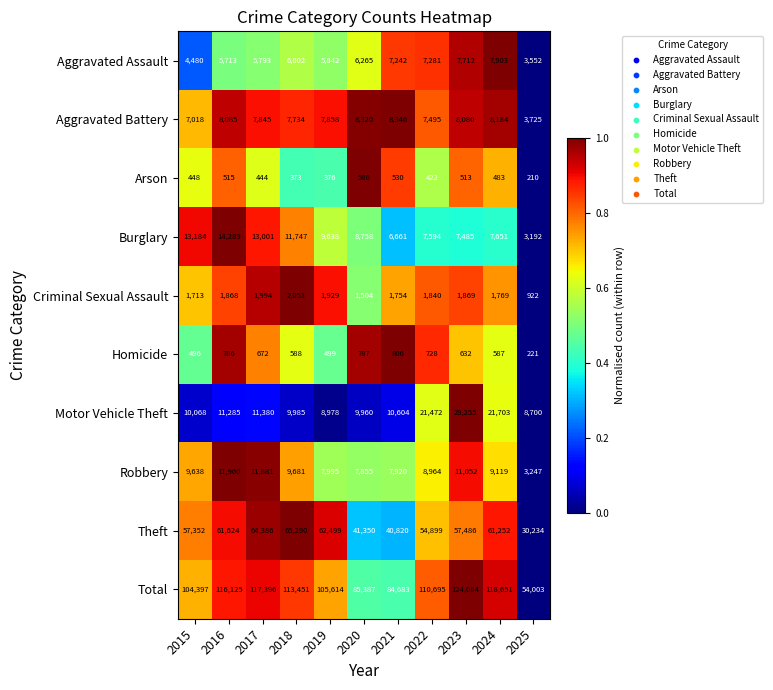

Rank the series at 2018 from highest to lowest value.

Total, Theft, Burglary, Motor Vehicle Theft, Robbery, Aggravated Battery, Aggravated Assault, Criminal Sexual Assault, Homicide, Arson